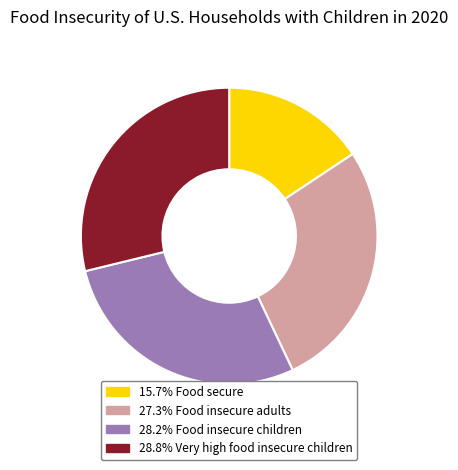

How many slices are in this pie chart?

4